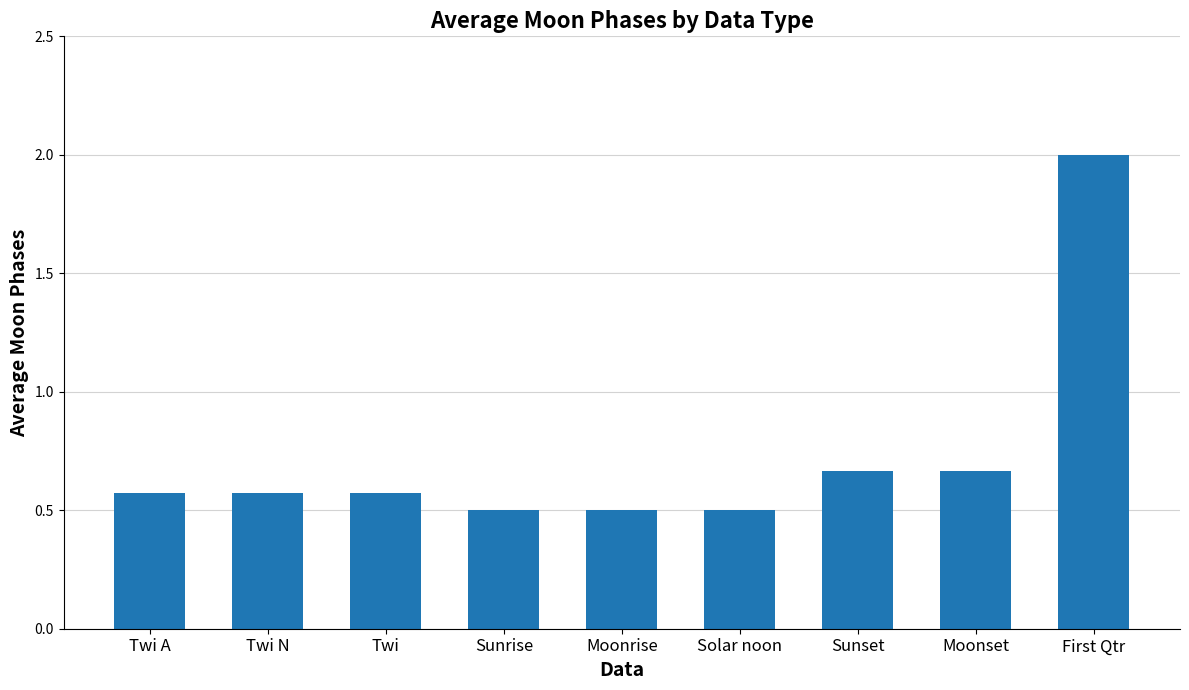

What is the change in value from Twi N to First Qtr?

+1.4